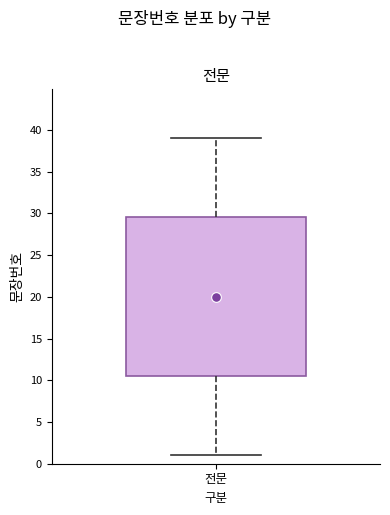

Transcribe this box plot: give where the median line is, the range the box spans, and where the two whiskers end, as read against the y-axis. The values are not printed on the chart, so give them approximately, as read against the axis.

median 20.0, box 10.5 to 29.5, whiskers 1.0 to 39.0